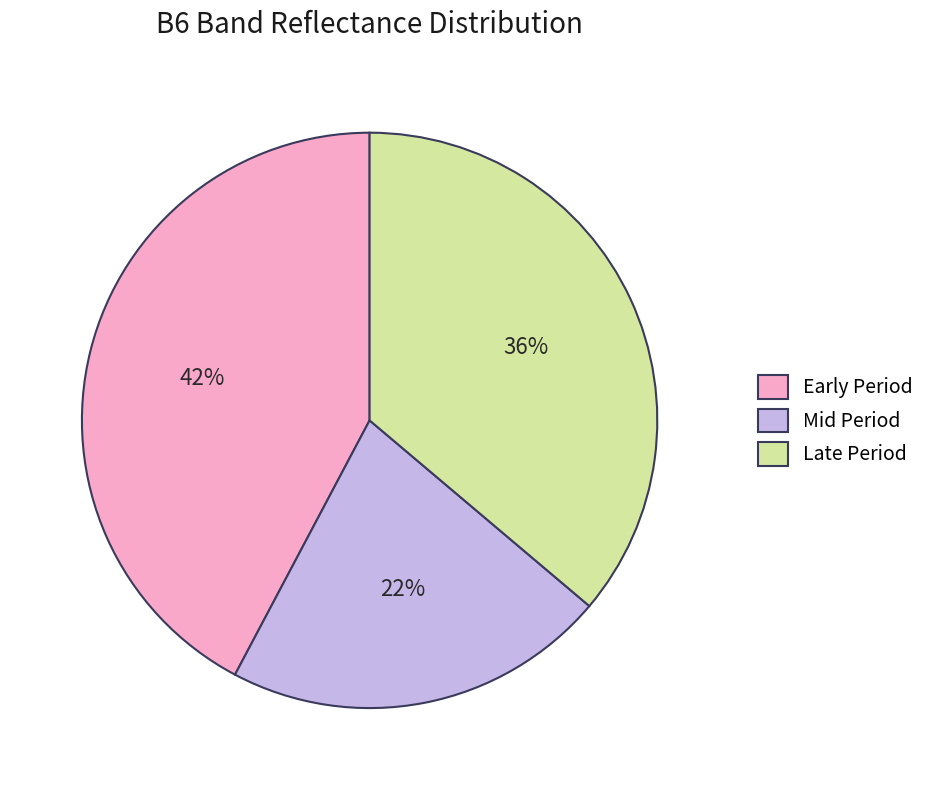

Do Late Period and Mid Period together represent more than half of the pie?

Yes